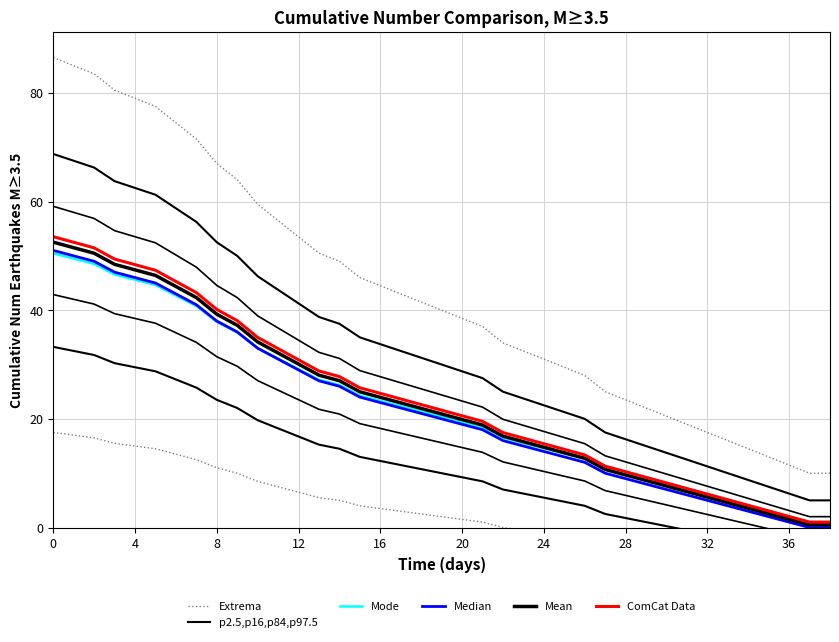

Is it true that Mode equals 7.6 at 20?

False